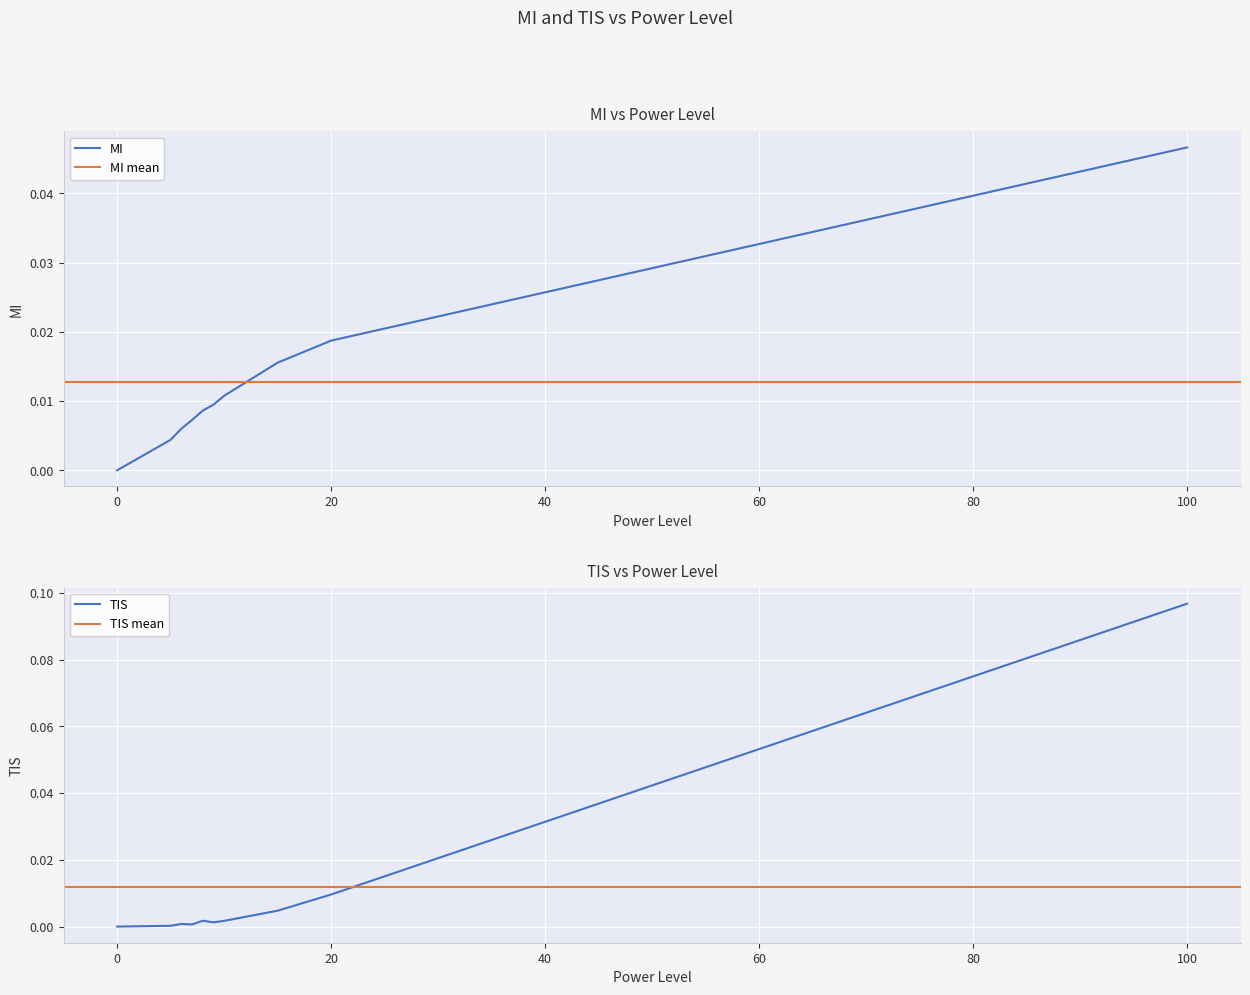

How many interior local valleys does the TIS series have?

2